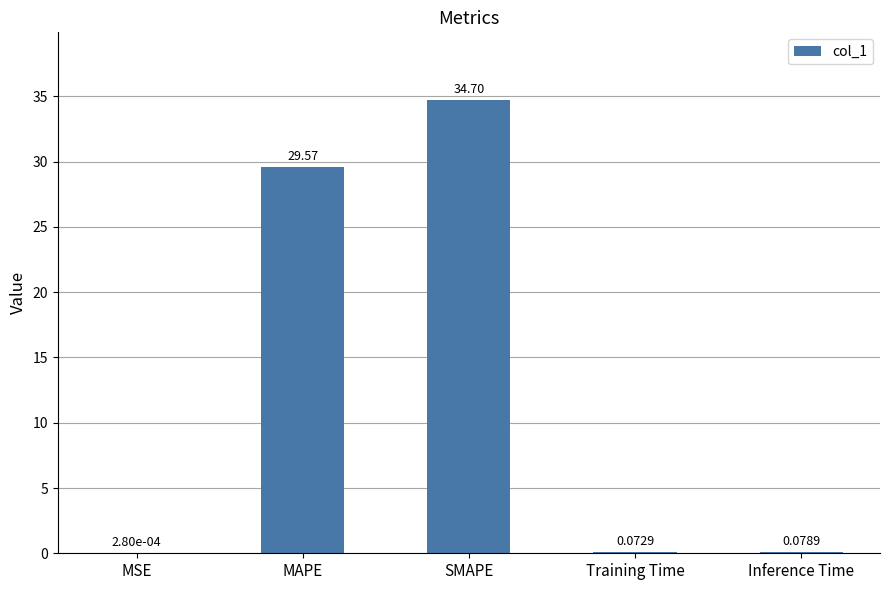

Is it true that the value at MAPE is 45.2?

False